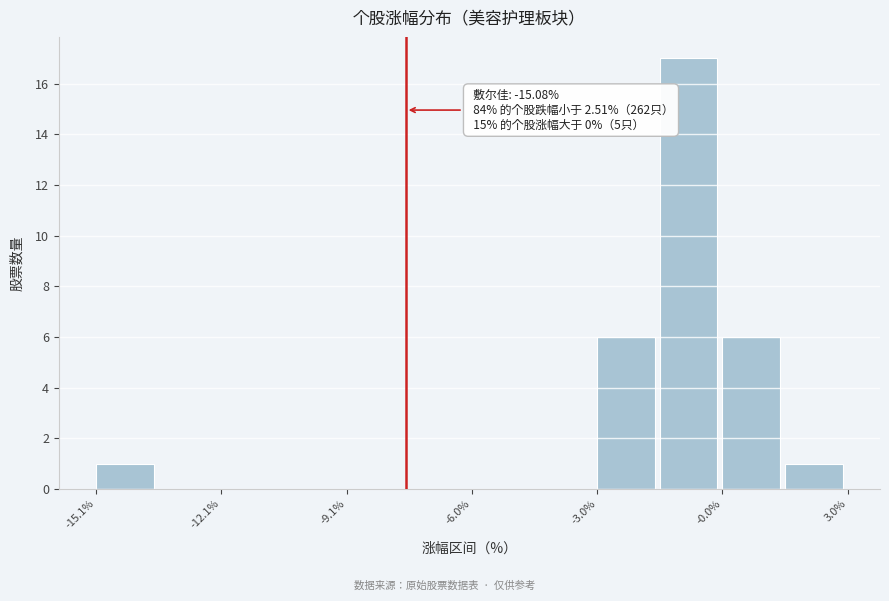

Read against the x-axis, roughly where is the centre of the tallest bar?

-1.0